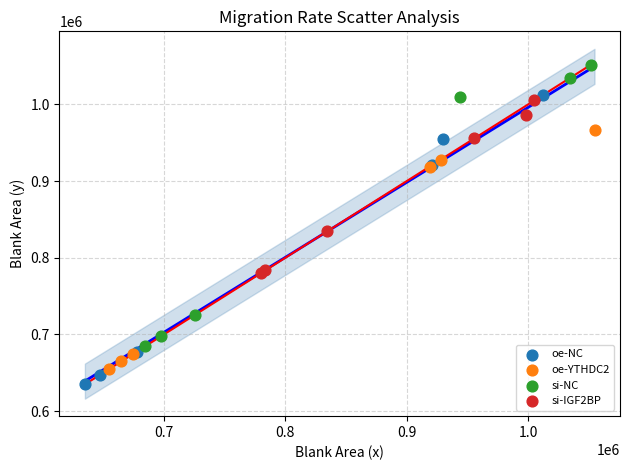

Which series contains the highest Y value?

si-NC